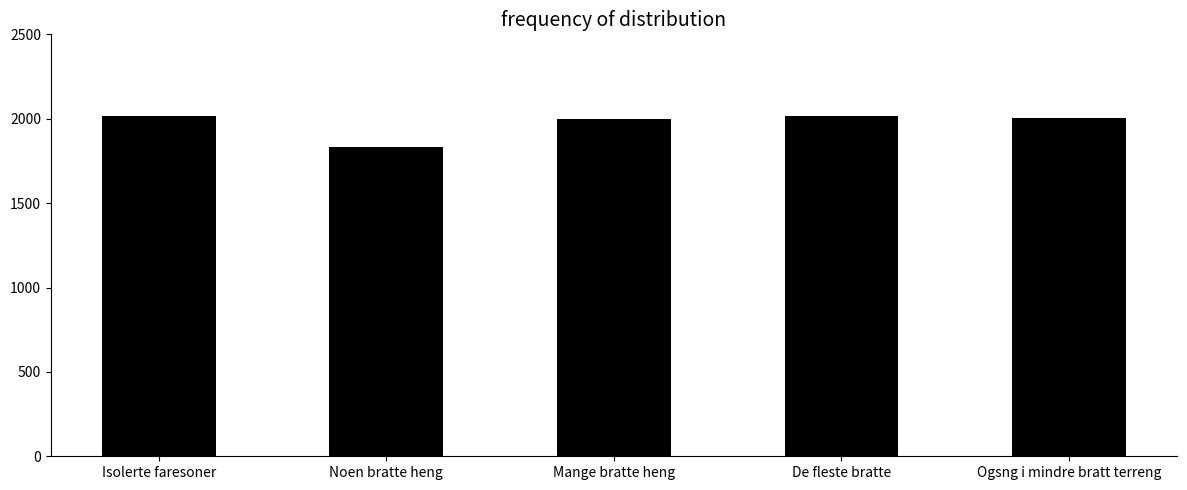

What is the smallest value displayed?

1833.1